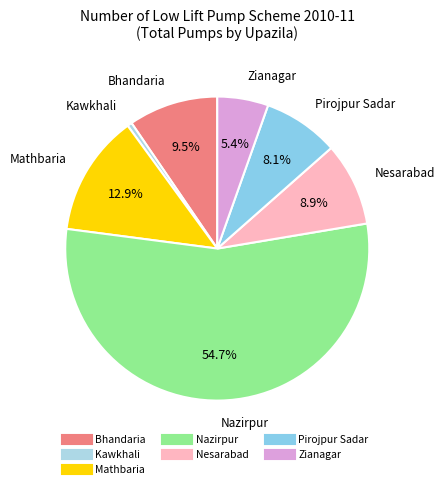

Is it true that Kawkhali is 15% of the pie?

False